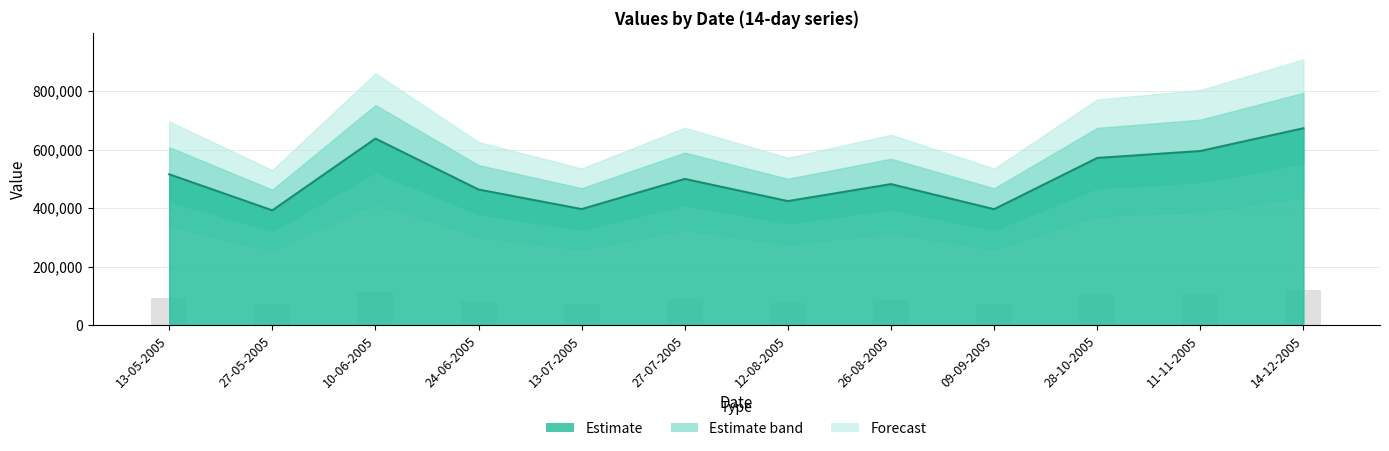

Reading left to right, list all the values displayed in this chart.

13-05-2005=515699	27-05-2005=392397	10-06-2005=637724	24-06-2005=463667	13-07-2005=396715	27-07-2005=499860	12-08-2005=424045	26-08-2005=482153	09-09-2005=396339	28-10-2005=571540	11-11-2005=595277	14-12-2005=673174